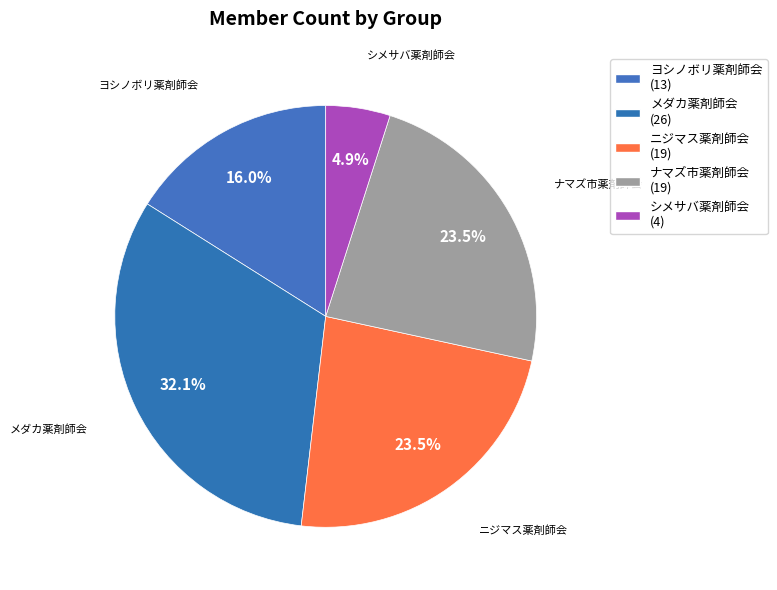

How many segments does this pie chart have?

5